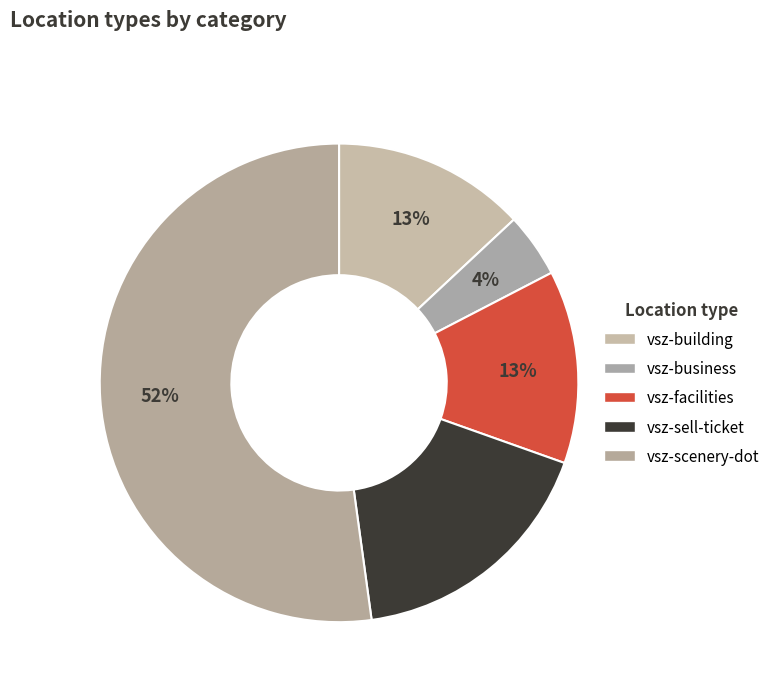

How much of the chart is everything except vsz-facilities?

87.0%